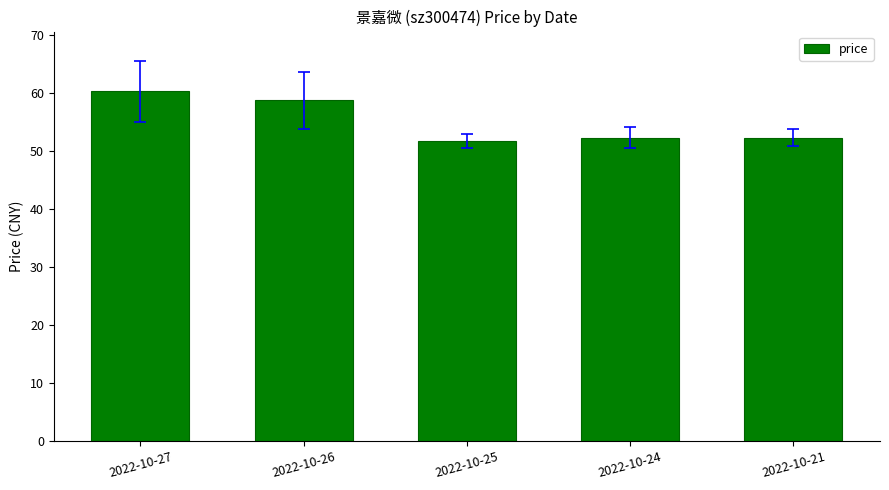

Where is the data nearest to the value 56?

2022-10-26